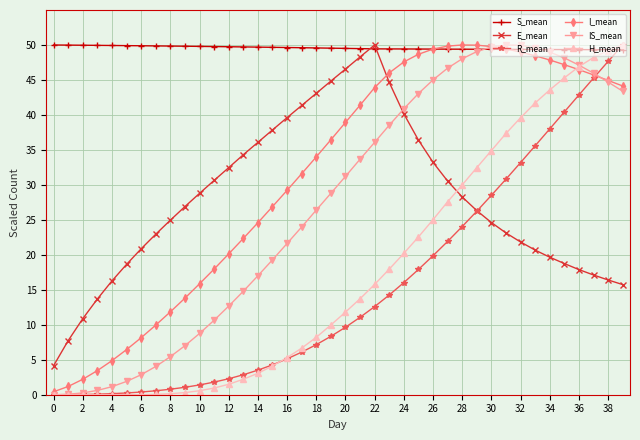

What is the average value of the E_mean series?

27.9